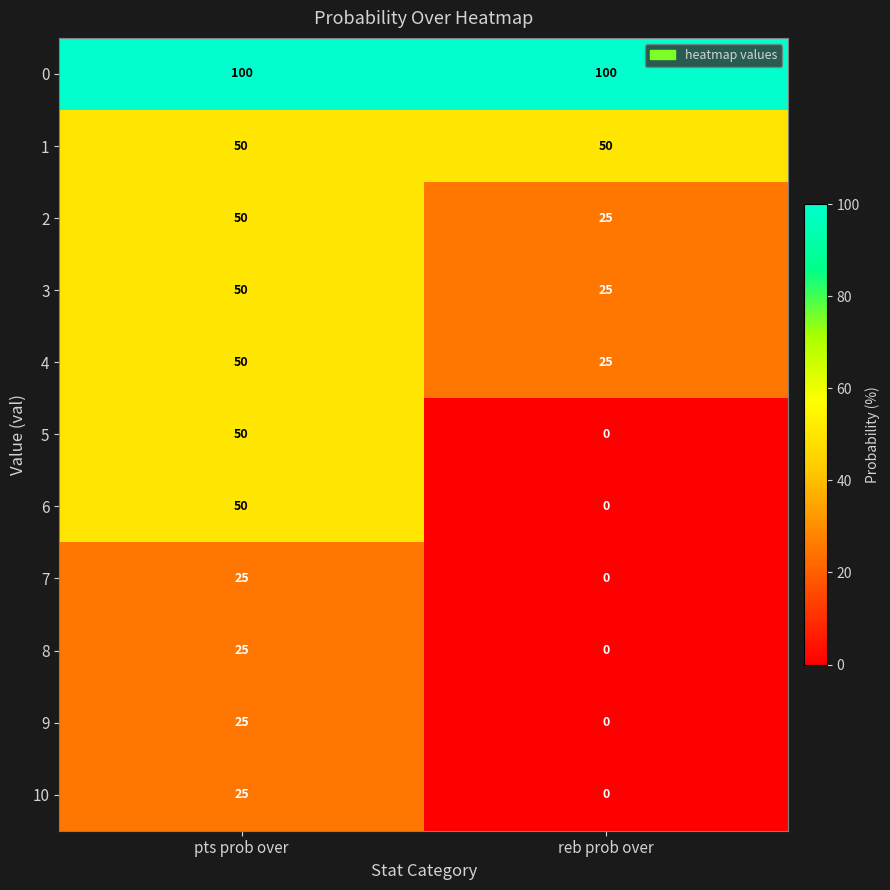

Reading left to right, extract all data points from this chart.

0: 100	100
1: 50	50
2: 50	25
3: 50	25
4: 50	25
5: 50	0
6: 50	0
7: 25	0
8: 25	0
9: 25	0
10: 25	0